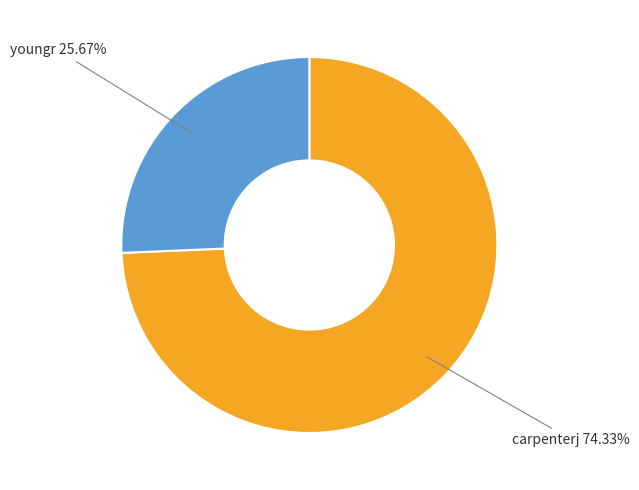

Count the number of slices in the pie.

2